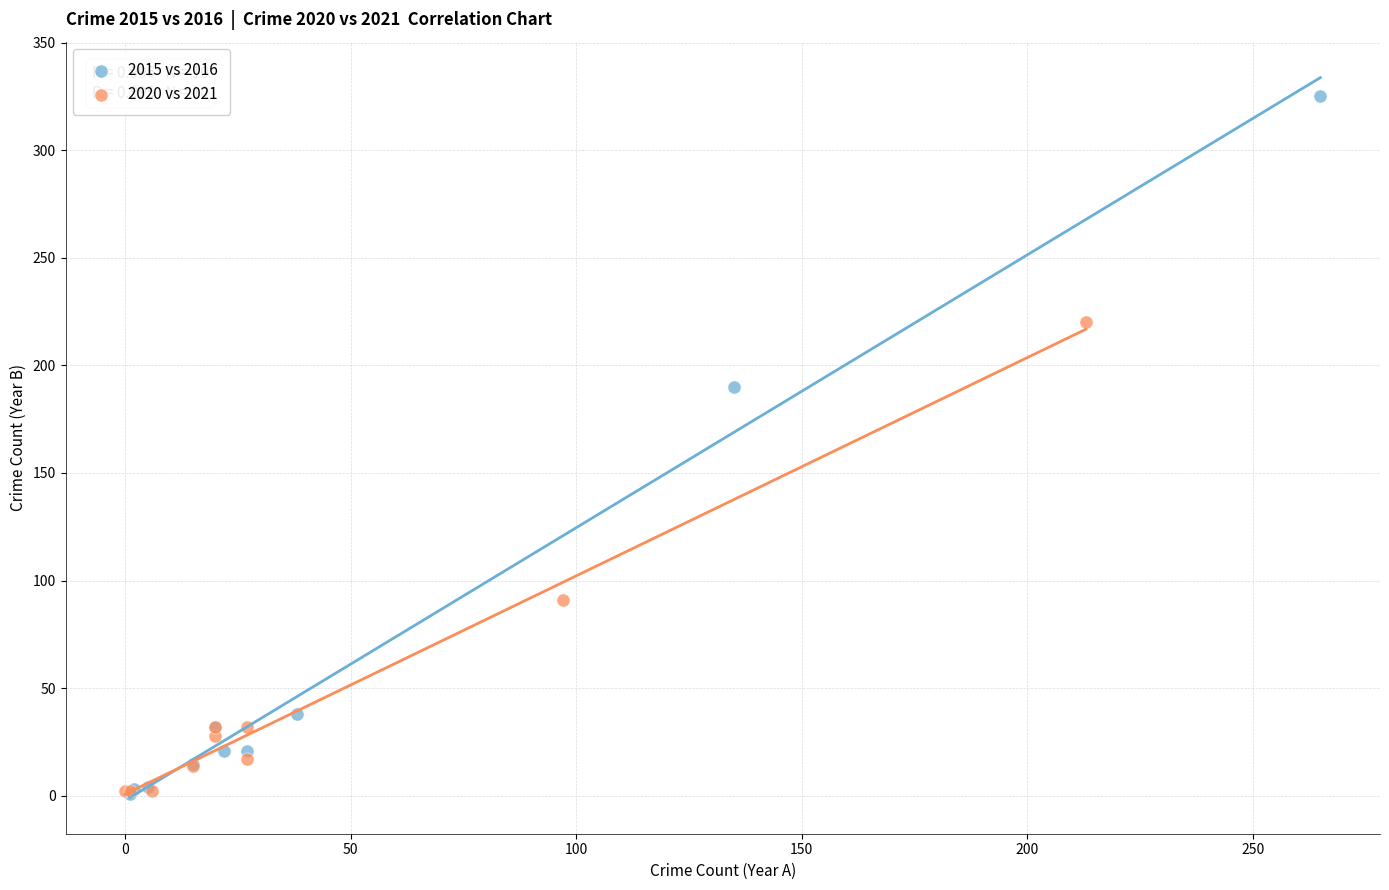

Which series reaches the maximum Y coordinate?

2015 vs 2016